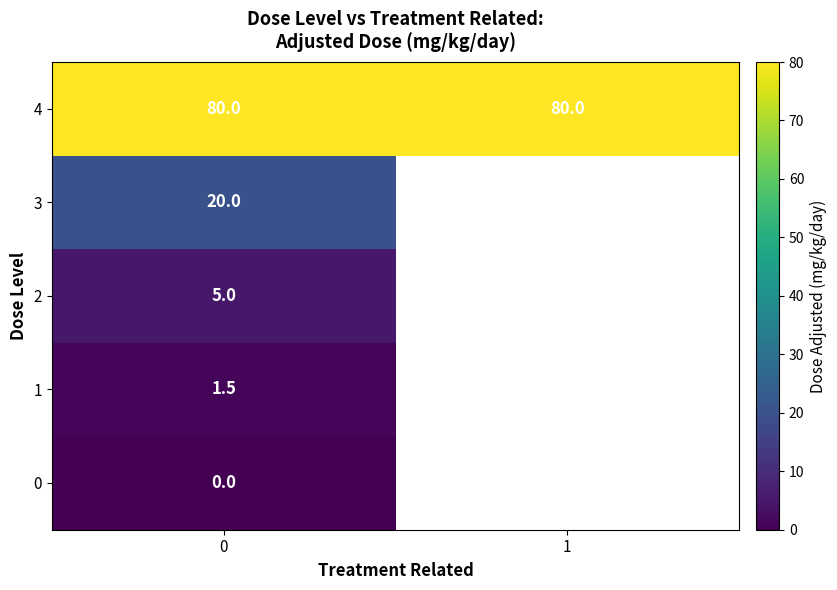

What is the spread (max minus min) of values at 0?

80.0